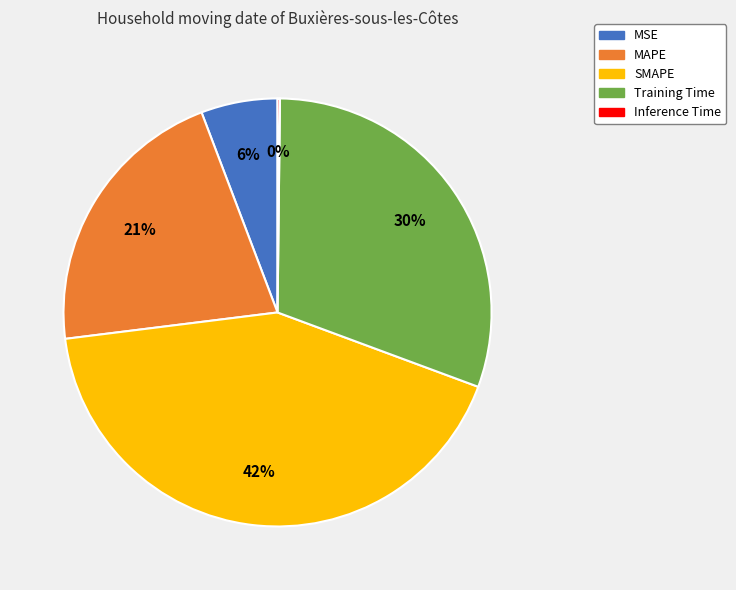

Do MSE and Training Time together represent more than half of the pie?

No